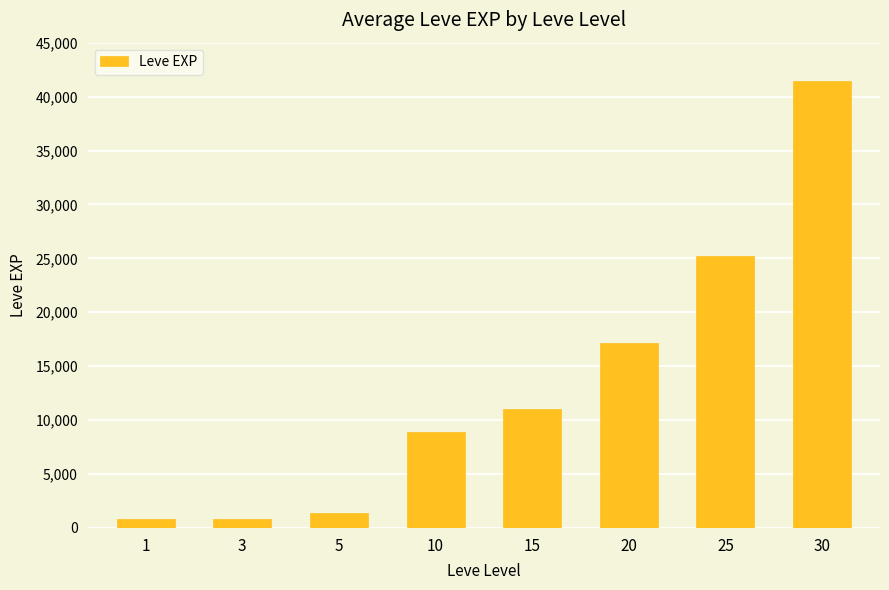

Approximately how many times larger is the value at 15 compared to 25?

0.4